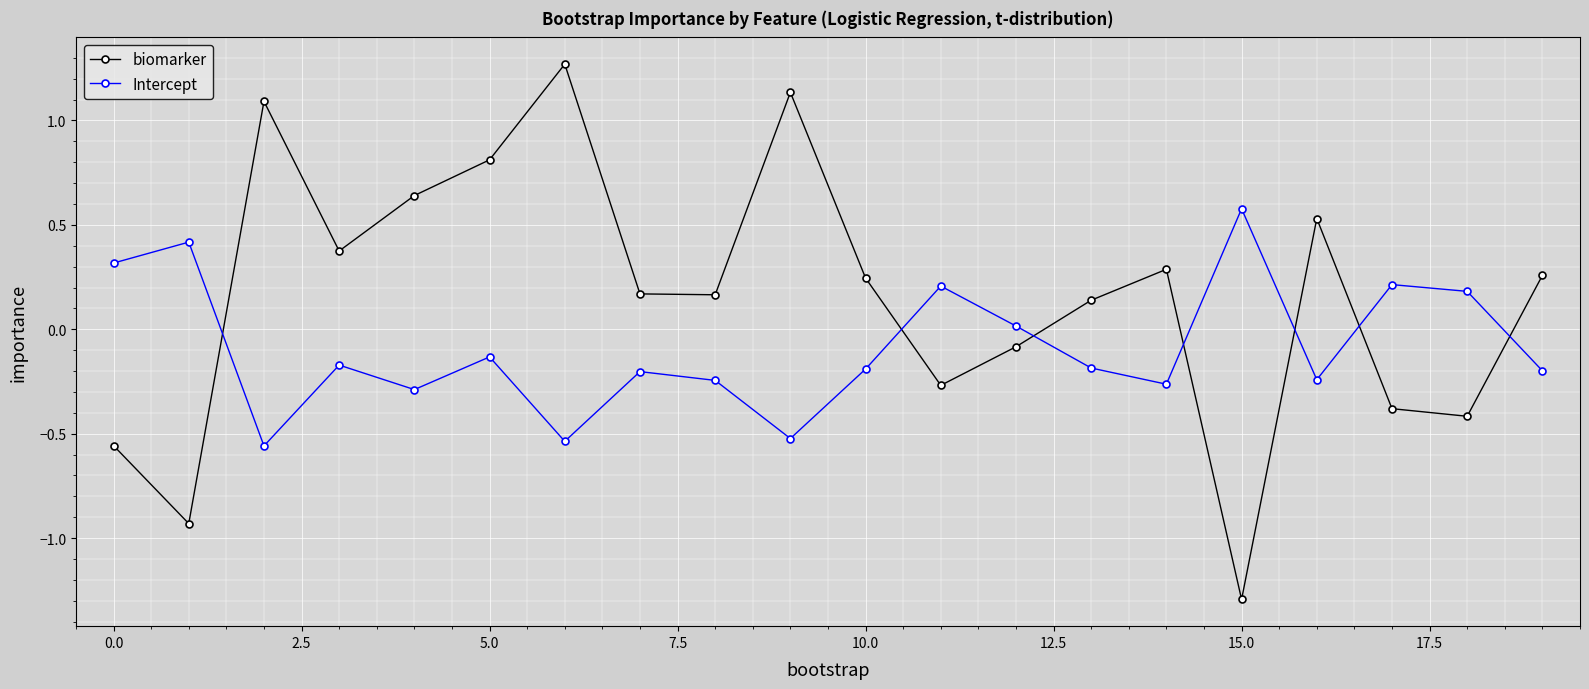

Which series ends up on top after the final intersection of biomarker and Intercept?

biomarker